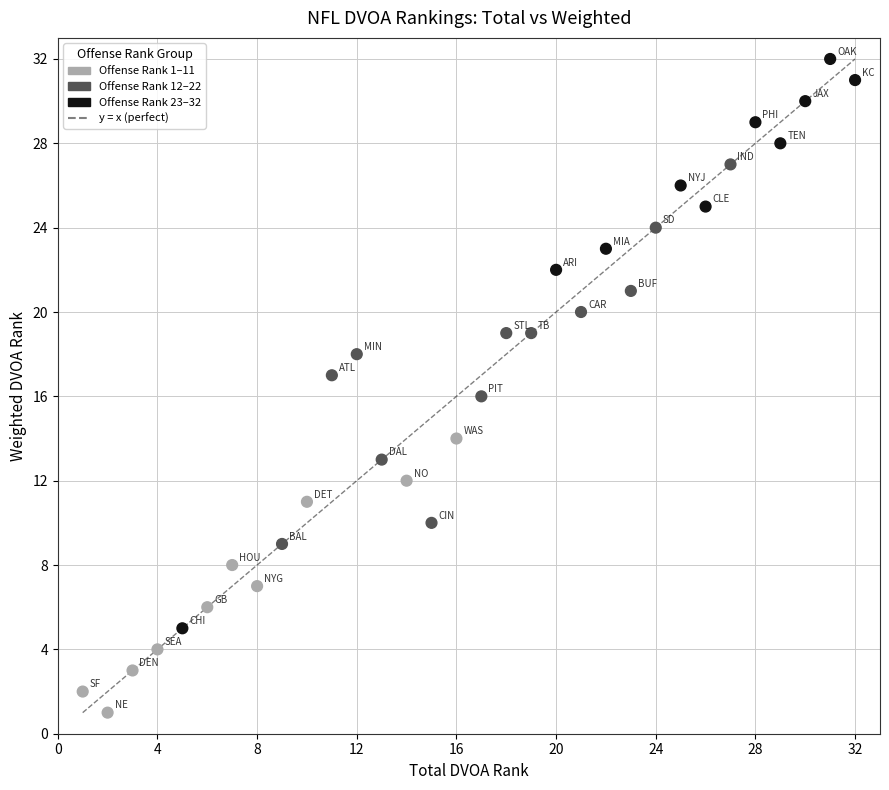

What is the range of X values (max minus min)?

31